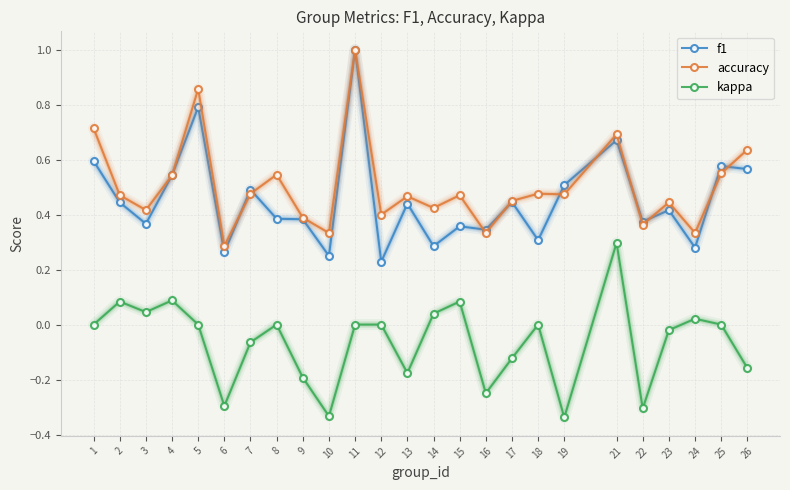

Where is accuracy nearest to the value 0?

6